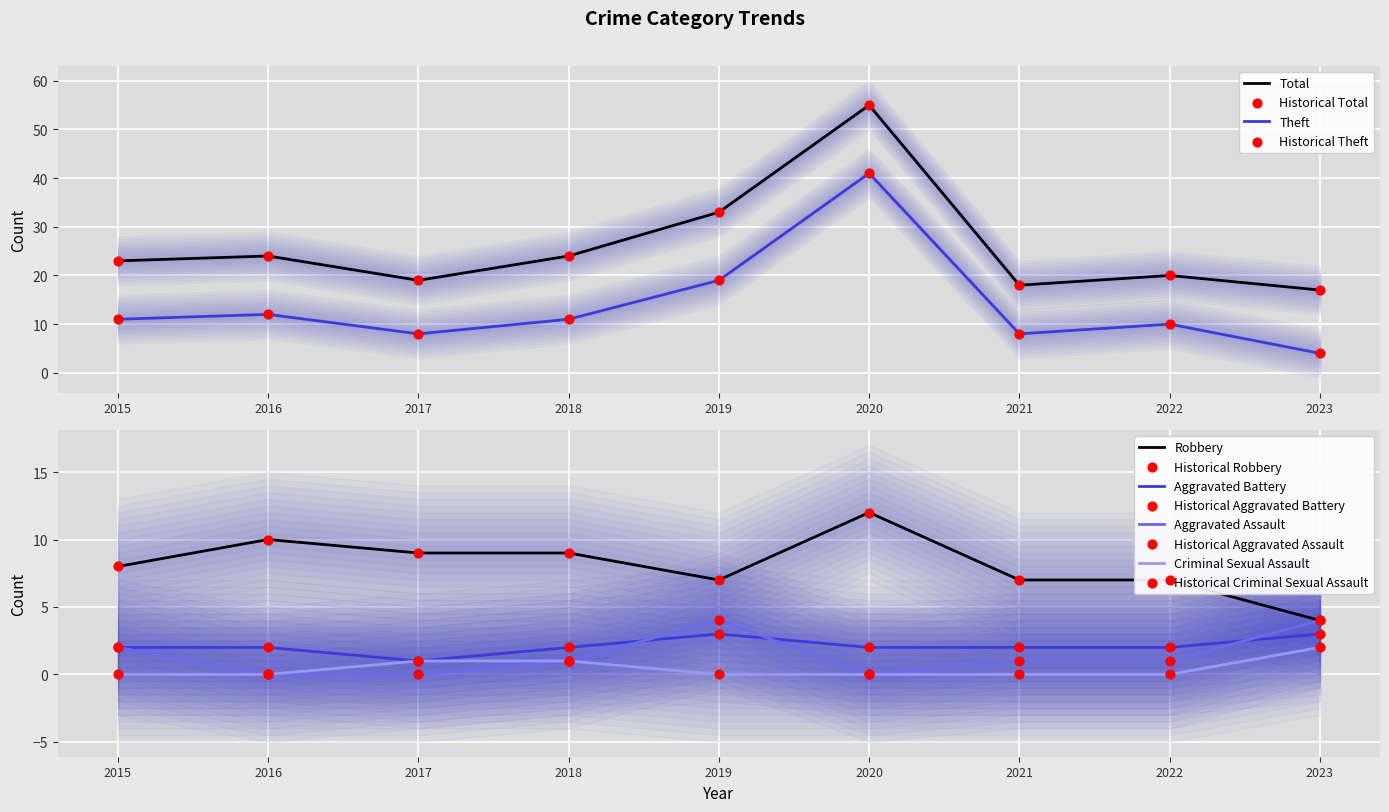

What are all the series names shown in the legend?

Aggravated Assault, Aggravated Battery, Criminal Sexual Assault, Robbery, Theft, Total